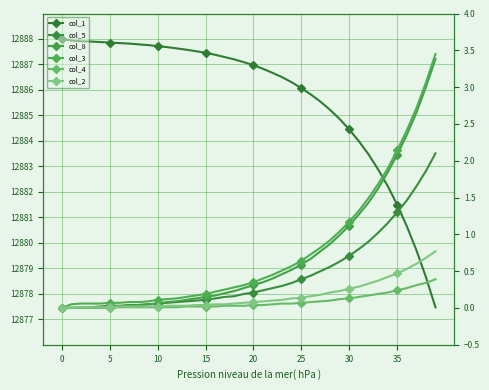

How many lines are shown in the chart?

6